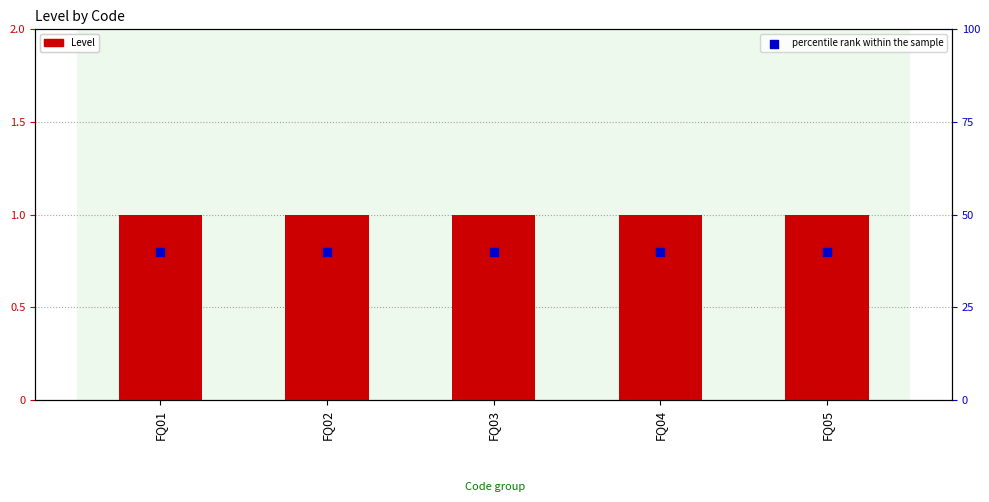

Which series has the largest Y range (max minus min)?

Level